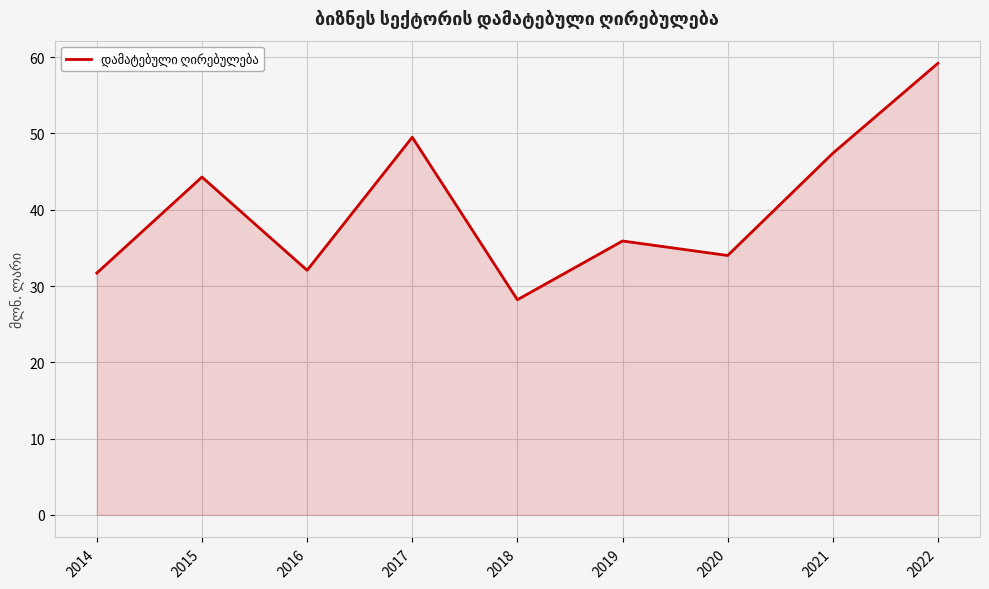

What value does the data have at 2017?

49.5